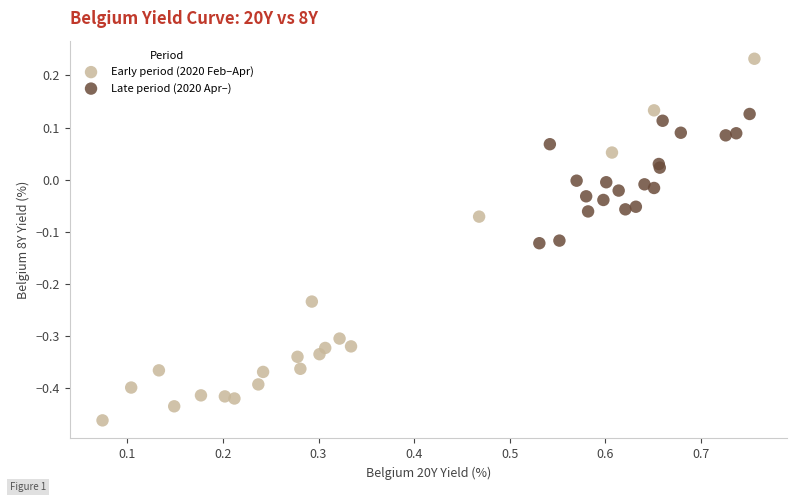

Which series has the widest spread of Y values?

Early period (2020 Feb–Apr)